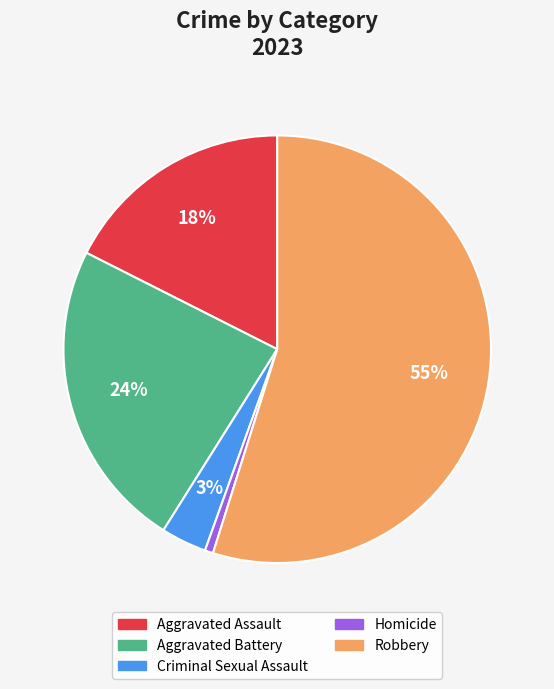

What is the majority slice?

Robbery